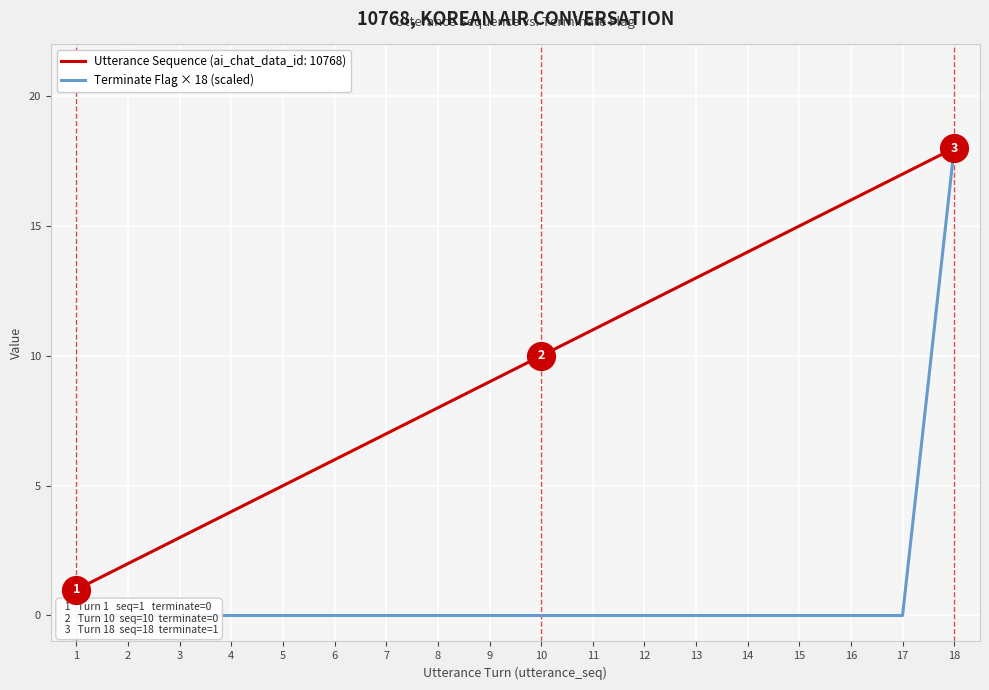

True or false: the data shows 0 at 6.

True